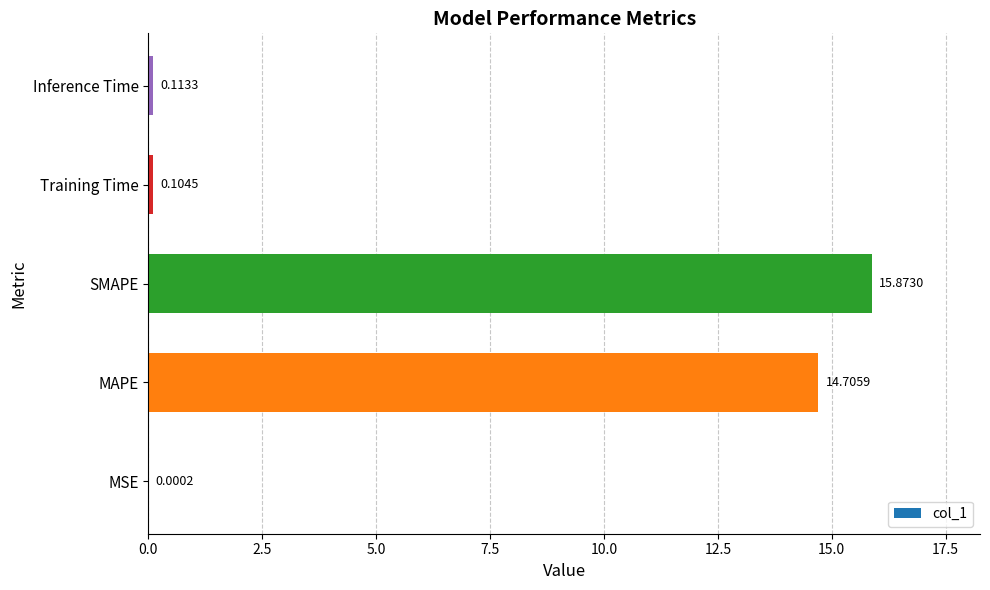

Which has a higher value, Inference Time or MSE?

Inference Time